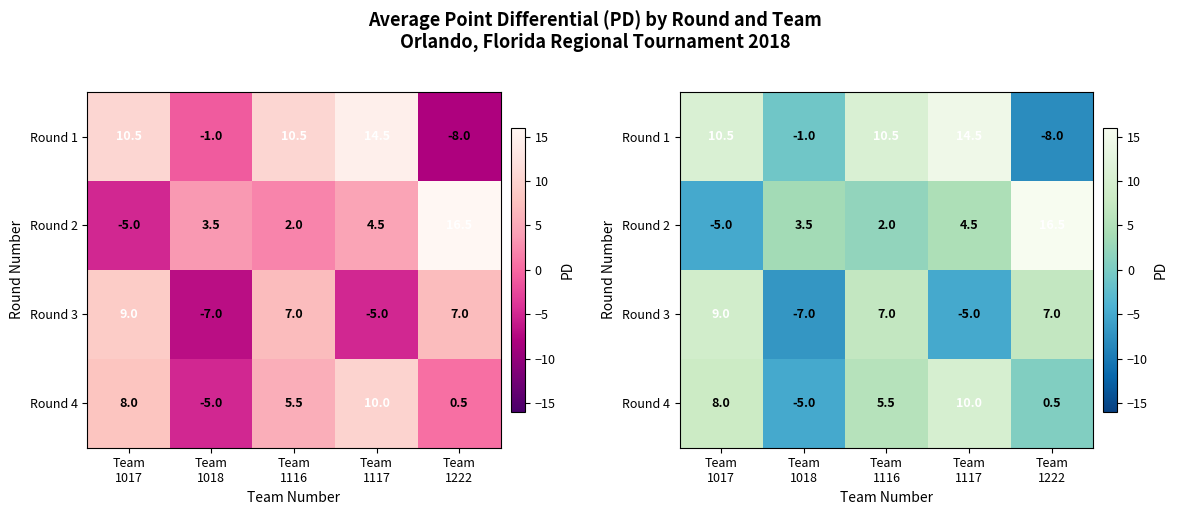

What is the difference between the second highest and minimum values in the Round 2 series?

9.5